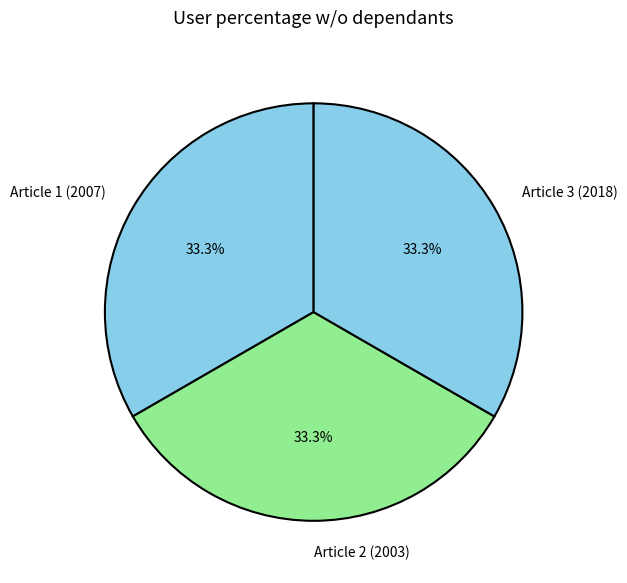

How many slices are in this pie chart?

3